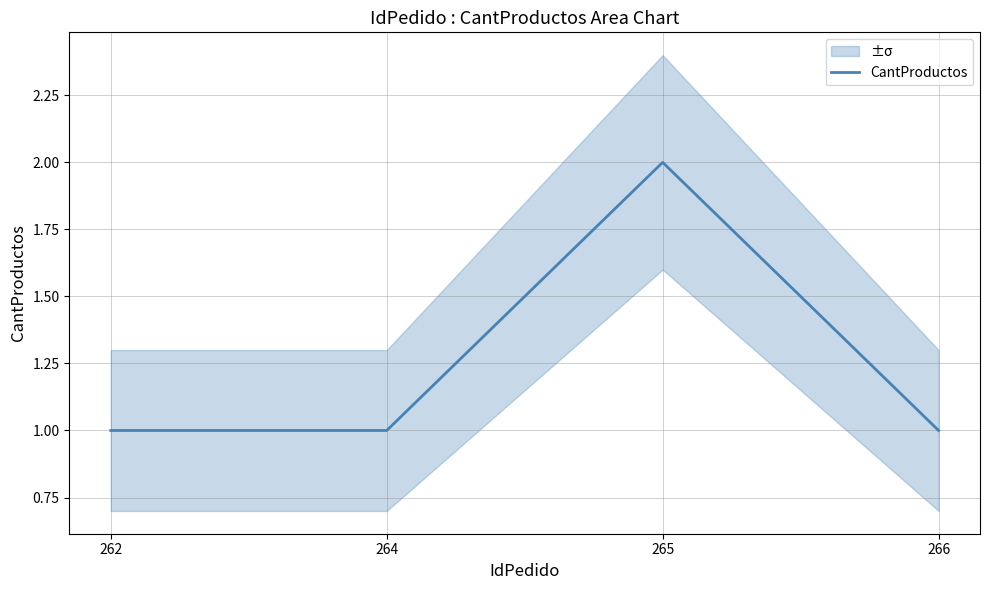

Rank the categories by value from highest to lowest.

265, 262, 264, 266